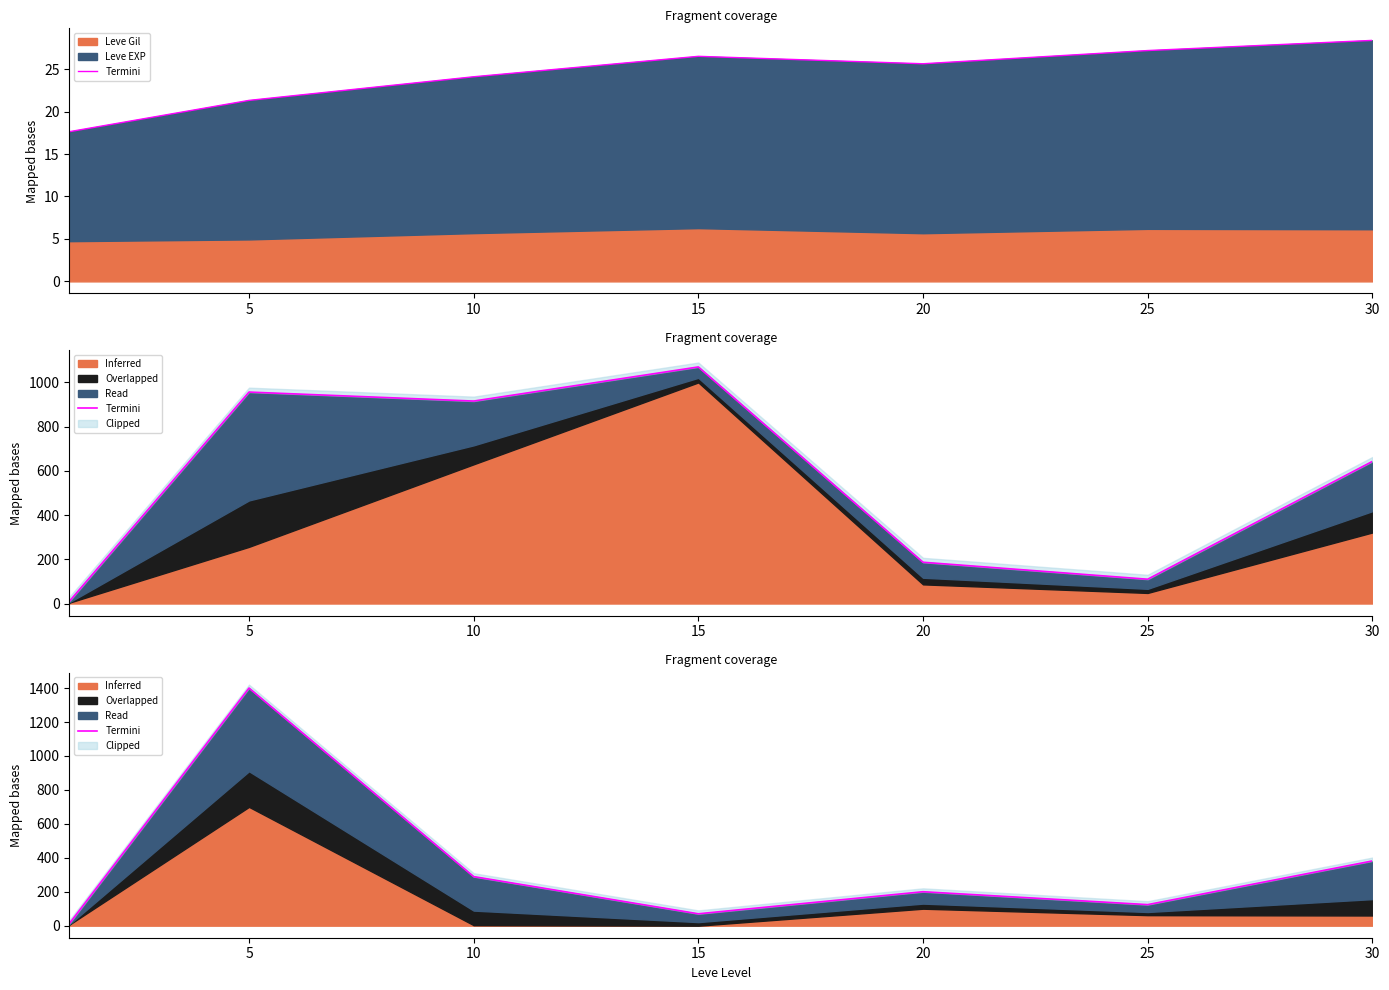

What is the value of the 6th point from the left?

124.0